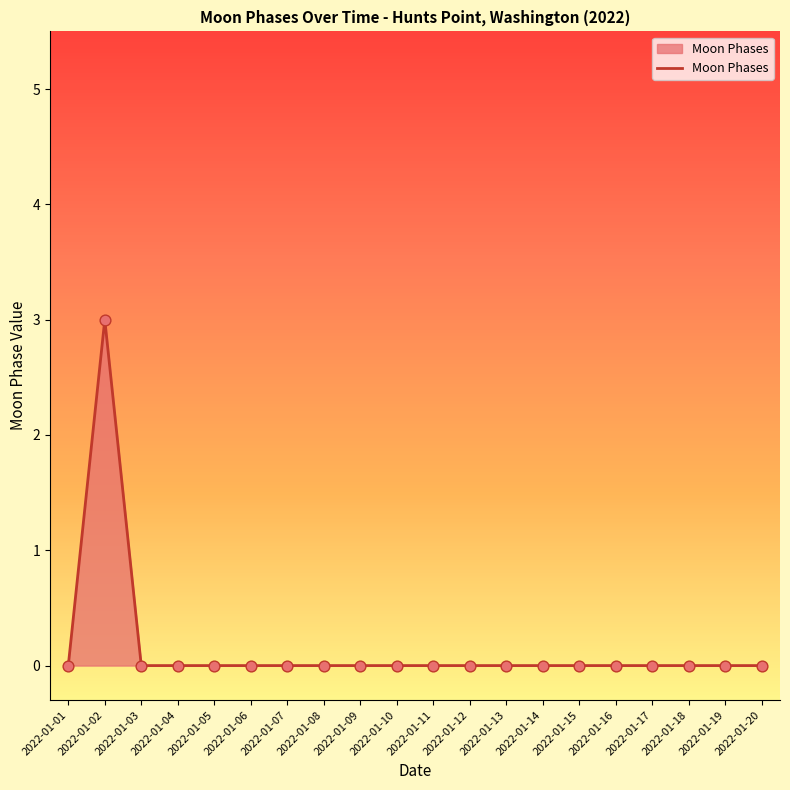

Which has a higher value, 2022-01-02 or 2022-01-15?

2022-01-02